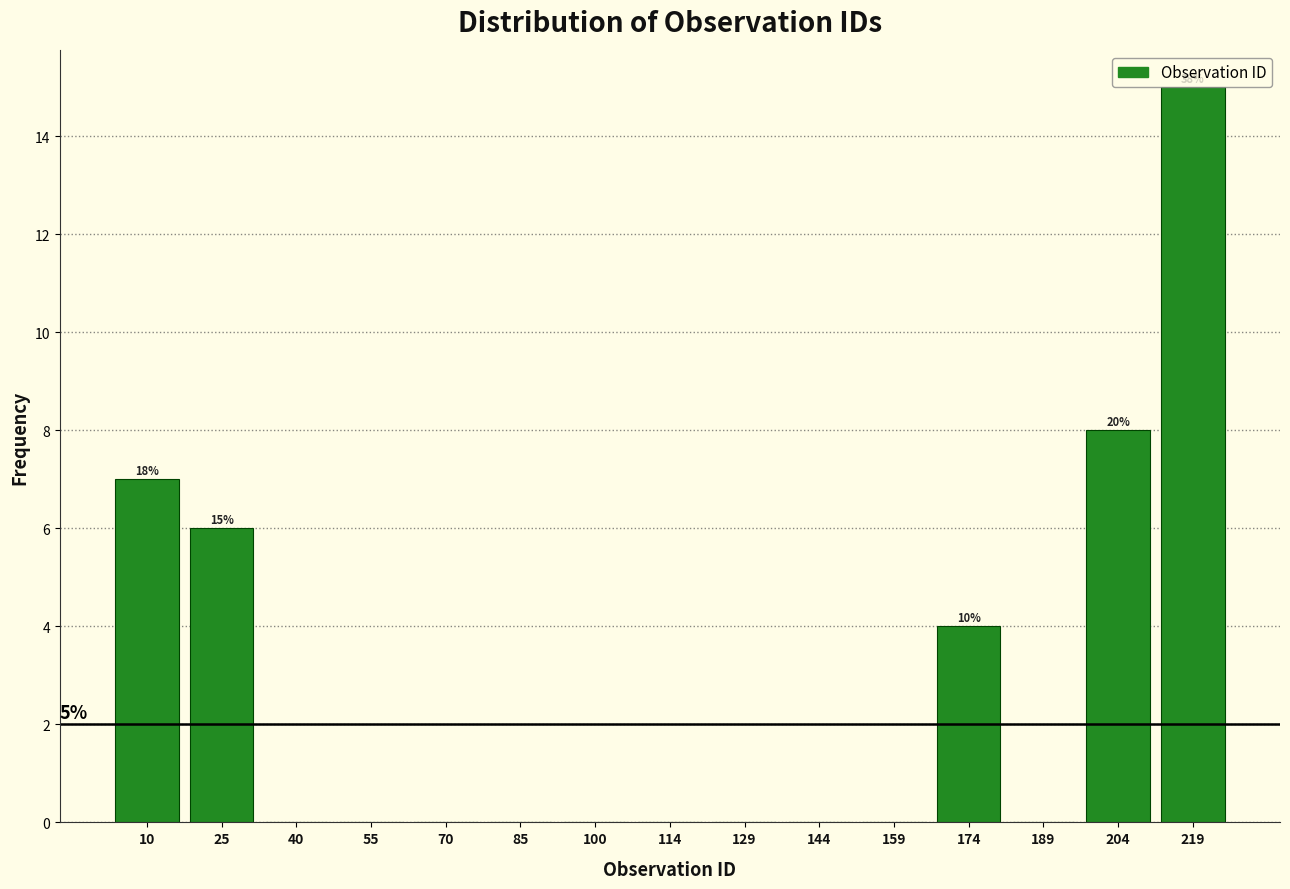

Which range on the x-axis has the tallest bar?

212 to 226